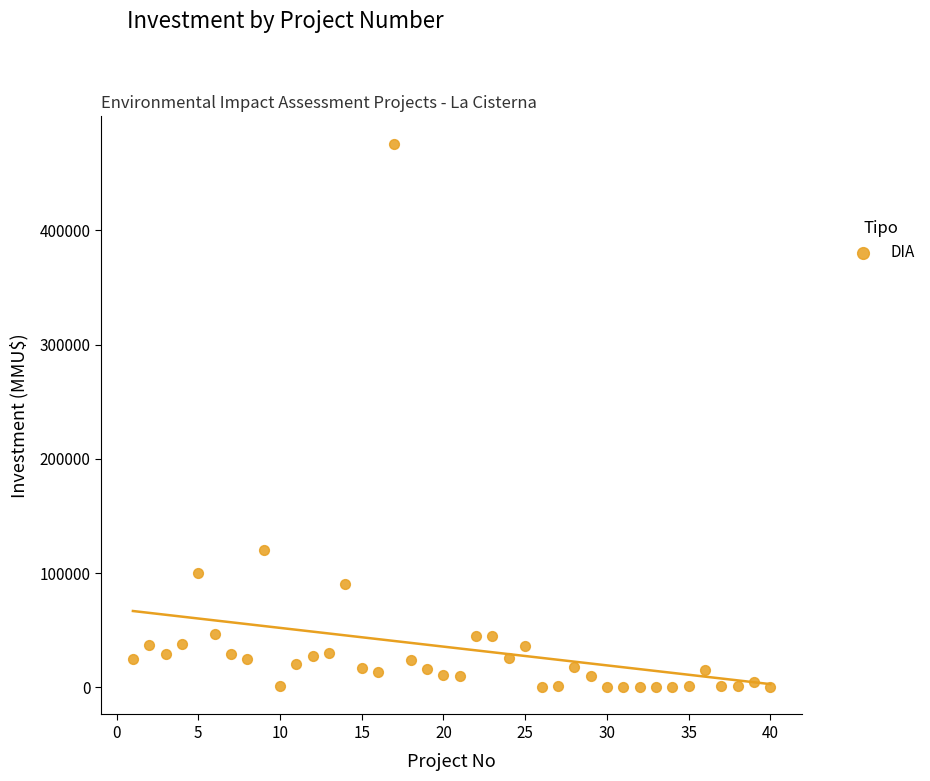

What is the range of X values (max minus min)?

39